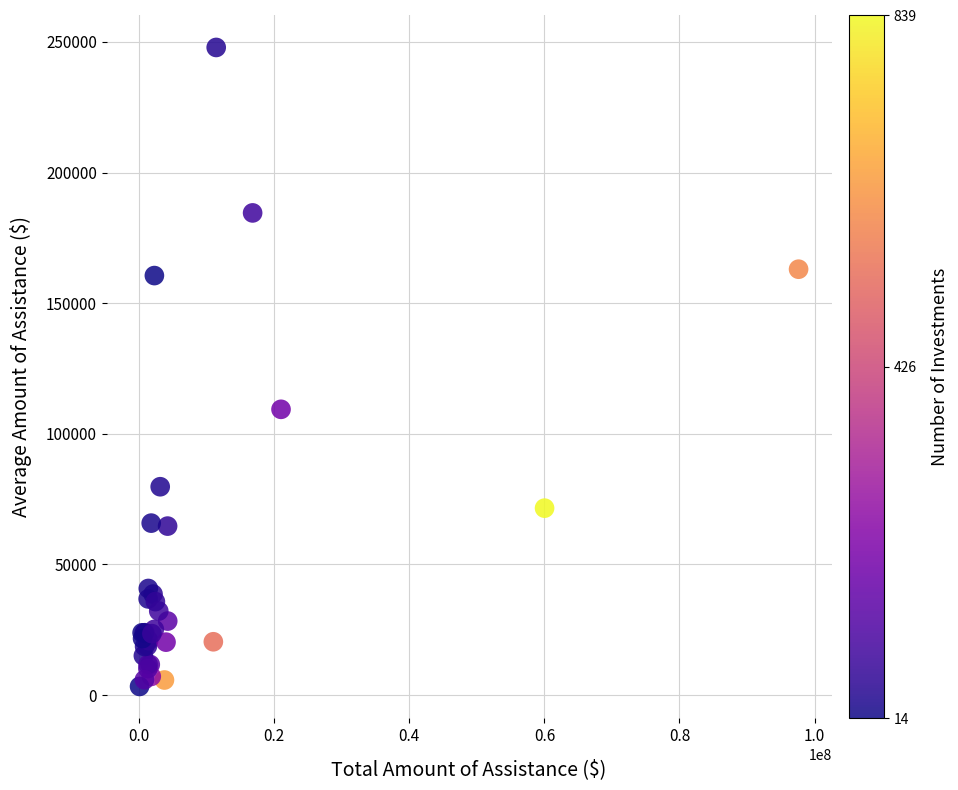

What Y value in the scatter plot is closest to 125584?

109367.2